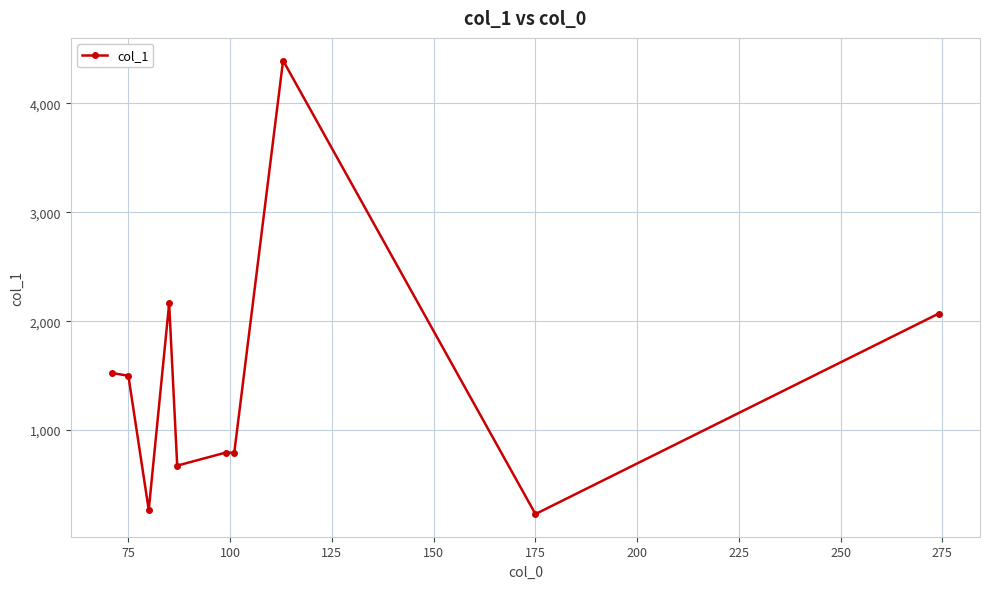

What is the average value?

1440.3